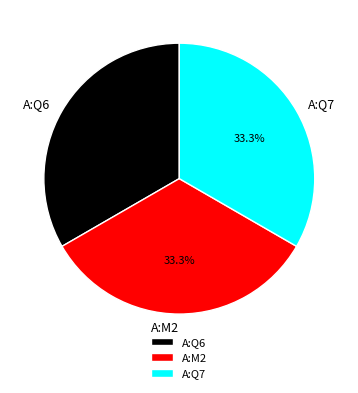

Combined, do A:M2 and A:Q7 account for over 50%?

Yes